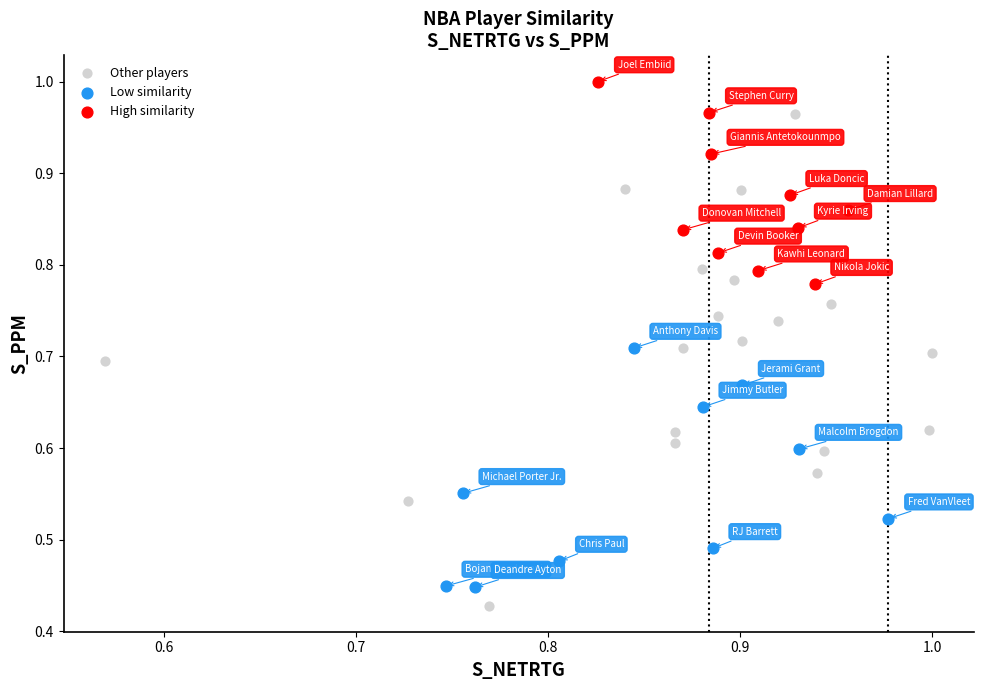

Which series has the widest spread of Y values?

Other players